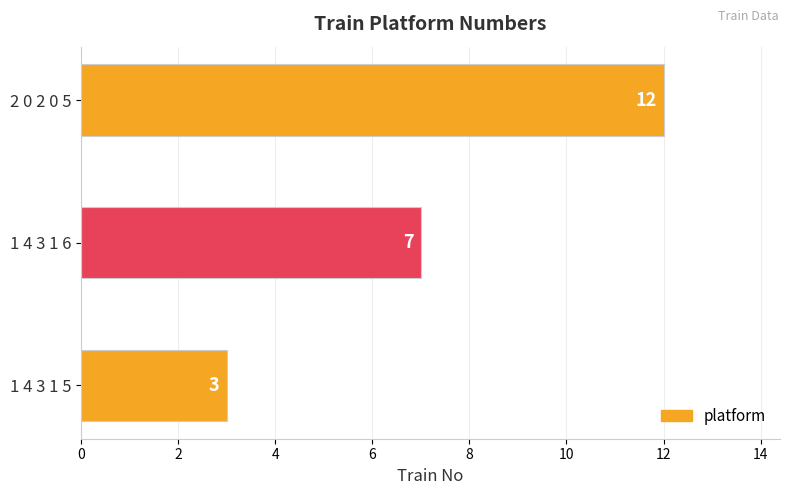

How many data points are less than 7?

1